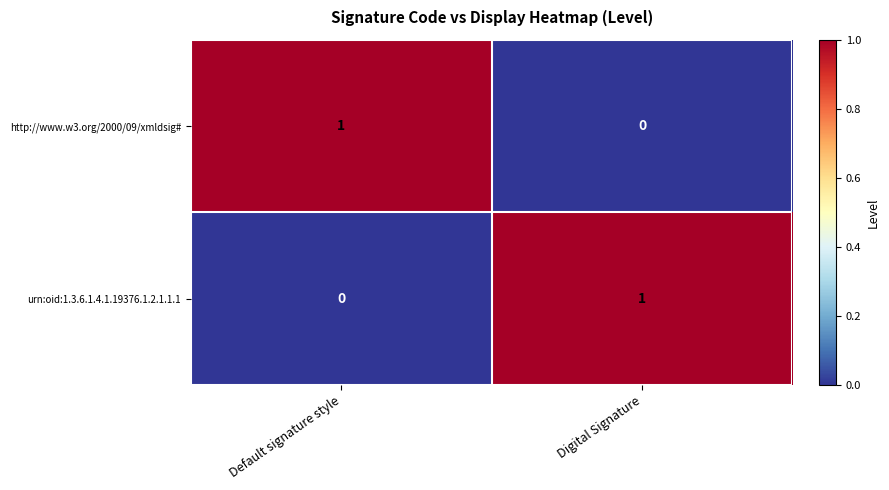

At how many categories does at least one series exceed 0?

2